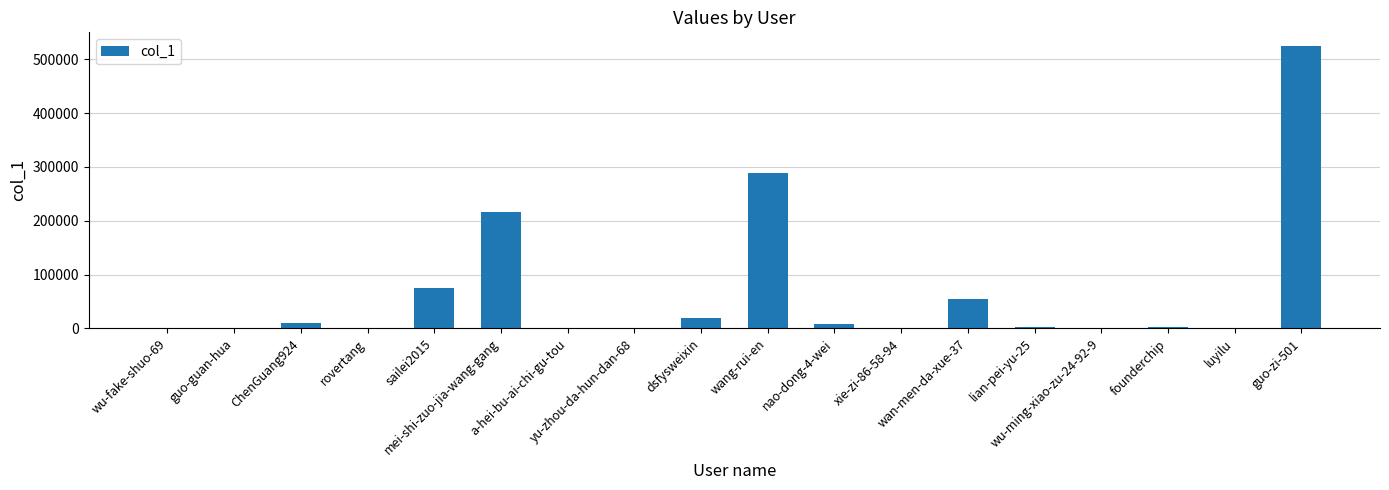

Reading left to right, list all the values displayed in this chart.

wu-fake-shuo-69=821	guo-guan-hua=171	ChenGuang924=9626	rovertang=417	sailei2015=75504	mei-shi-zuo-jia-wang-gang=216687	a-hei-bu-ai-chi-gu-tou=213	yu-zhou-da-hun-dan-68=367	dsfysweixin=19386	wang-rui-en=288236	nao-dong-4-wei=7980	xie-zi-86-58-94=1616	wan-men-da-xue-37=54386	lian-pei-yu-25=1760	wu-ming-xiao-zu-24-92-9=244	founderchip=3459	luyilu=964	guo-zi-501=524104